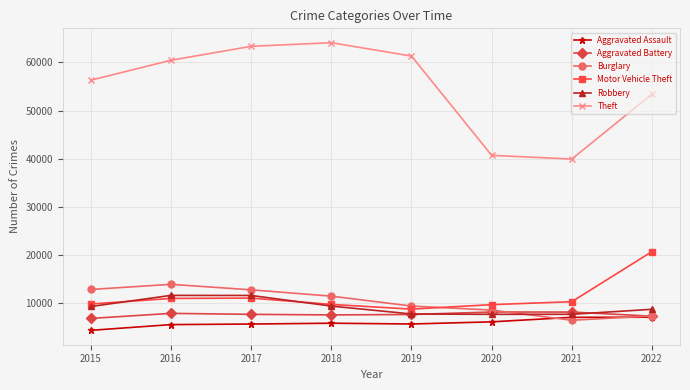

Which category has the highest value in the Burglary series?

2016